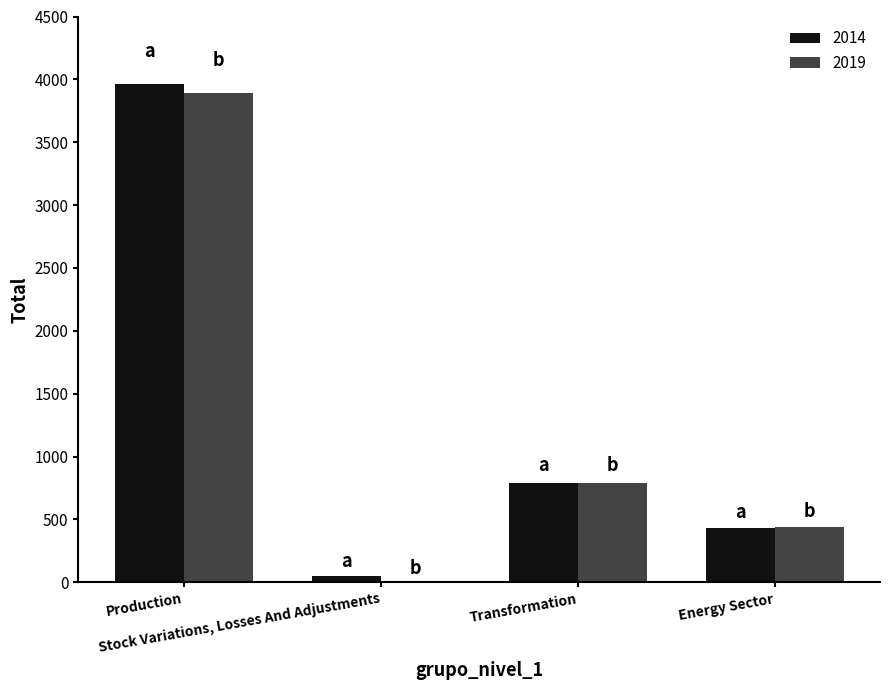

True or false: 2014 has a value of 3960.0 at Production.

True